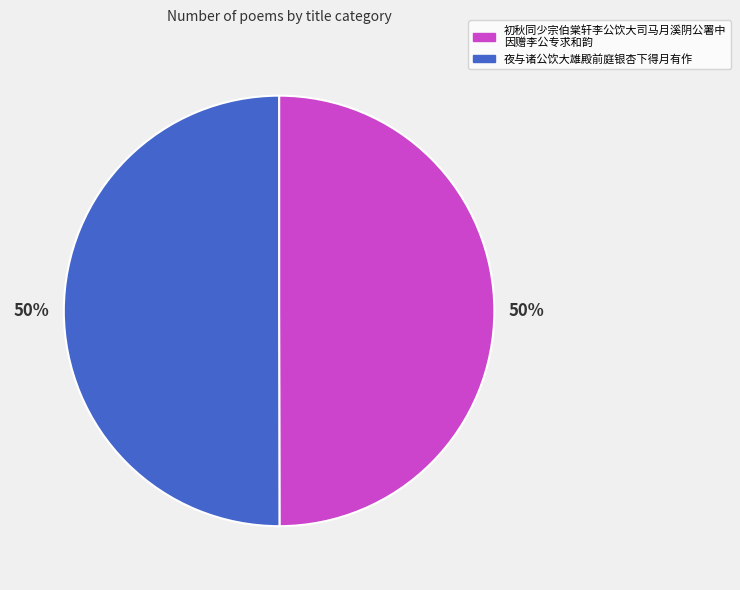

To the nearest percent, what is the average slice percentage?

50%